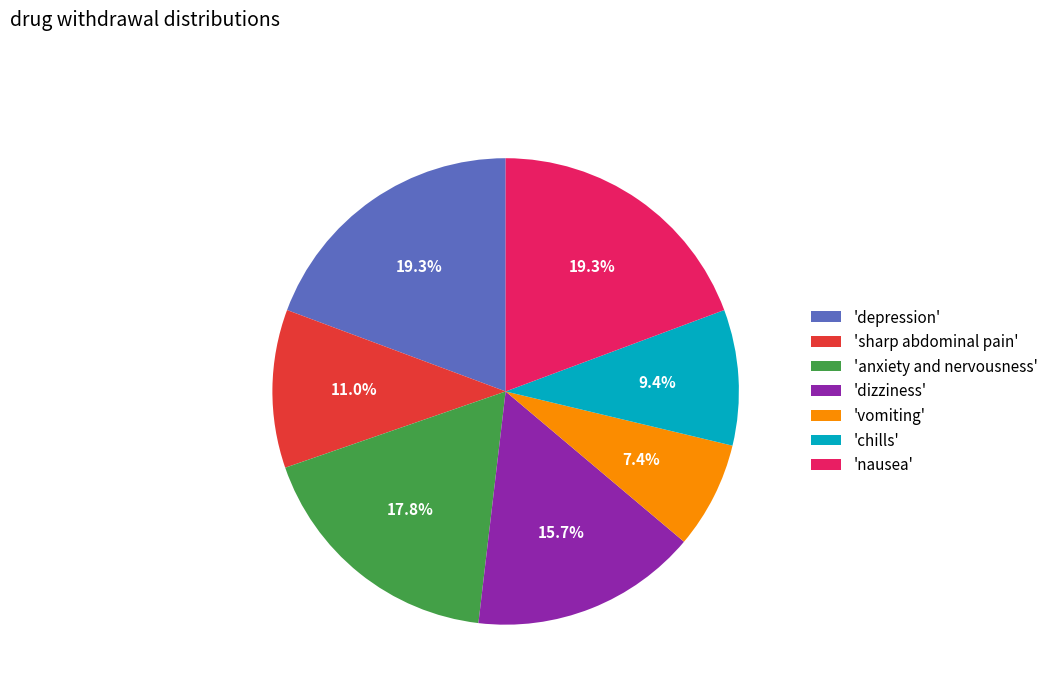

How much of the chart is everything except 'sharp abdominal pain'?

89.0%